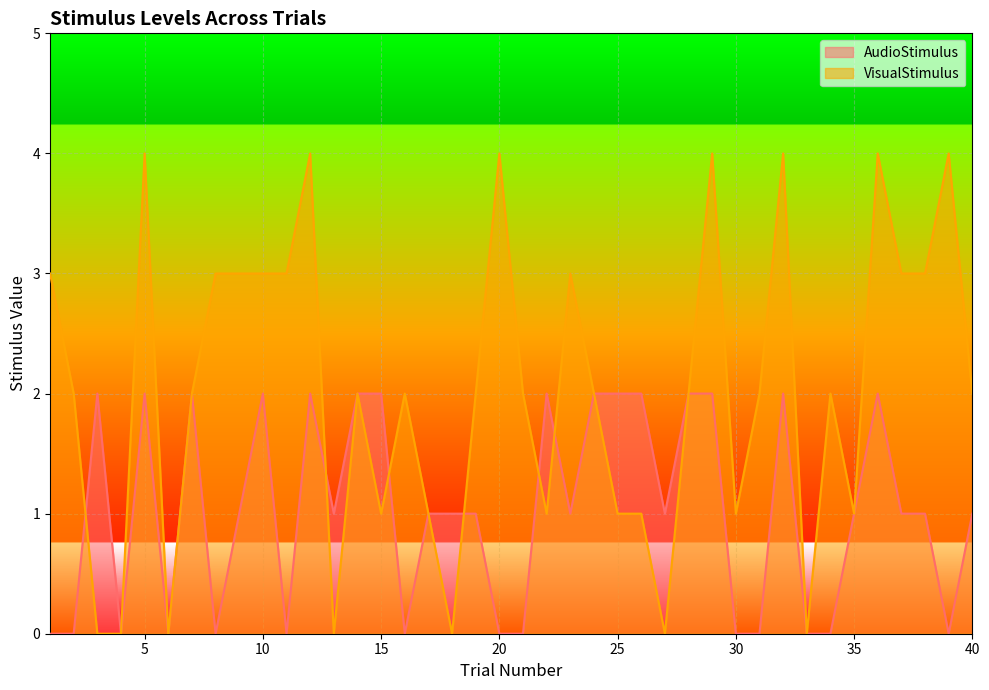

Rank the series by their average value, from highest to lowest.

VisualStimulus, AudioStimulus